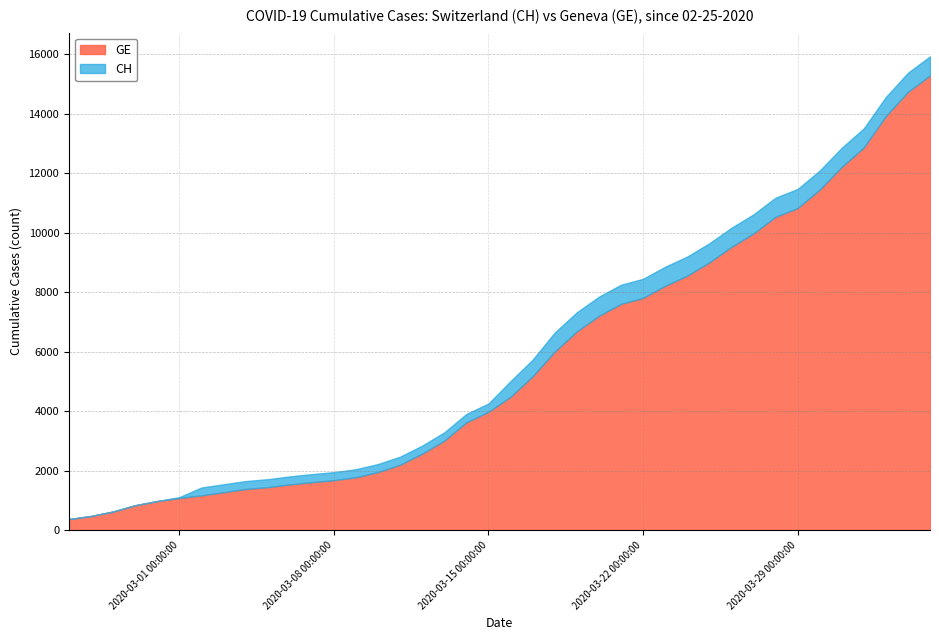

What is the sum of the CH values at 14 and 28?

11422